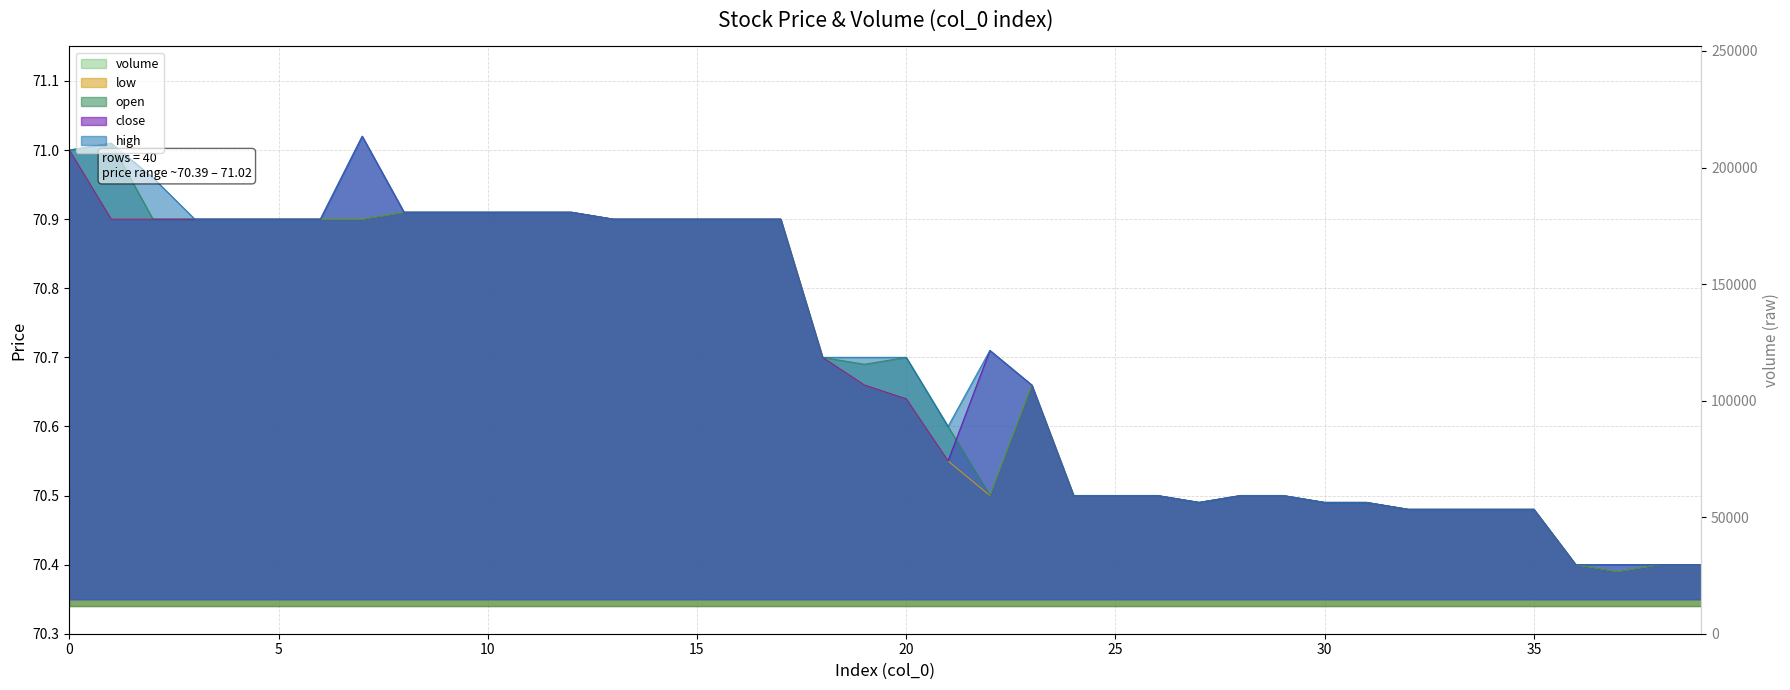

Reading right to left, extract all data points from this chart.

open: 70.4	70.4	70.4	70.4	70.5	70.5	70.5	70.5	70.5	70.5	70.5	70.5	70.5	70.5	70.5	70.5	70.7	70.5	70.6	70.7	70.7	70.7	70.9	70.9	70.9	70.9	70.9	70.9	70.9	70.9	70.9	70.9	70.9	70.9	70.9	70.9	70.9	70.9	71.0	71.0
close: 70.4	70.4	70.4	70.4	70.5	70.5	70.5	70.5	70.5	70.5	70.5	70.5	70.5	70.5	70.5	70.5	70.7	70.7	70.5	70.6	70.7	70.7	70.9	70.9	70.9	70.9	70.9	70.9	70.9	70.9	70.9	70.9	71.0	70.9	70.9	70.9	70.9	70.9	70.9	71.0
high: 70.4	70.4	70.4	70.4	70.5	70.5	70.5	70.5	70.5	70.5	70.5	70.5	70.5	70.5	70.5	70.5	70.7	70.7	70.6	70.7	70.7	70.7	70.9	70.9	70.9	70.9	70.9	70.9	70.9	70.9	70.9	70.9	71.0	70.9	70.9	70.9	70.9	71.0	71.0	71.0
low: 70.4	70.4	70.4	70.4	70.5	70.5	70.5	70.5	70.5	70.5	70.5	70.5	70.5	70.5	70.5	70.5	70.7	70.5	70.5	70.6	70.7	70.7	70.9	70.9	70.9	70.9	70.9	70.9	70.9	70.9	70.9	70.9	70.9	70.9	70.9	70.9	70.9	70.9	70.9	71.0